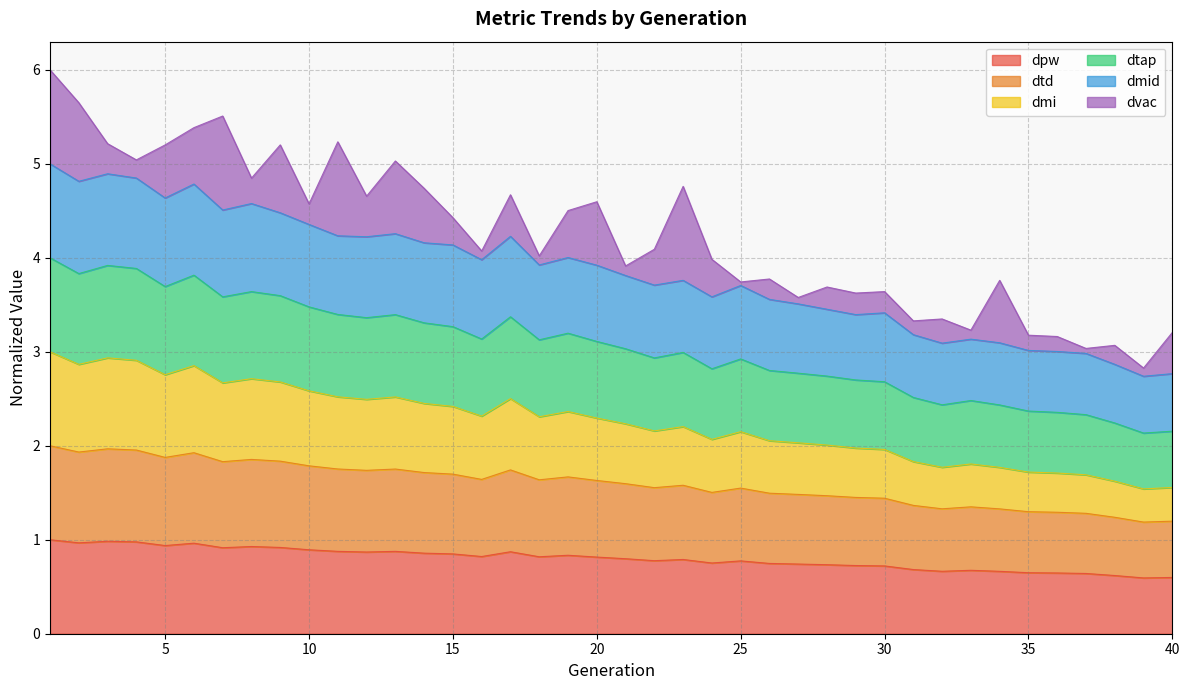

True or false: dtd and dmi intersect in this chart.

False